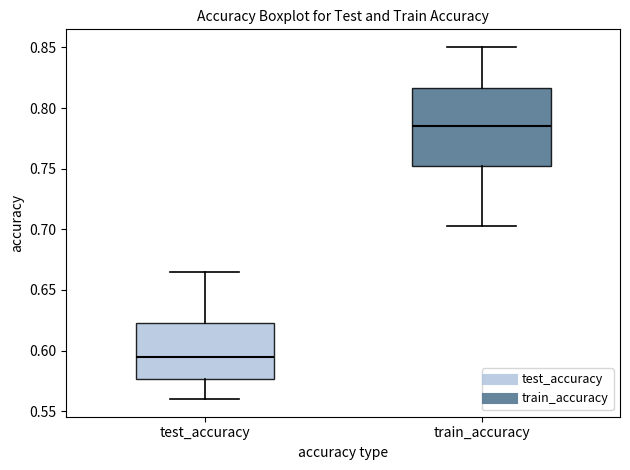

Which box has the highest median line?

train_accuracy